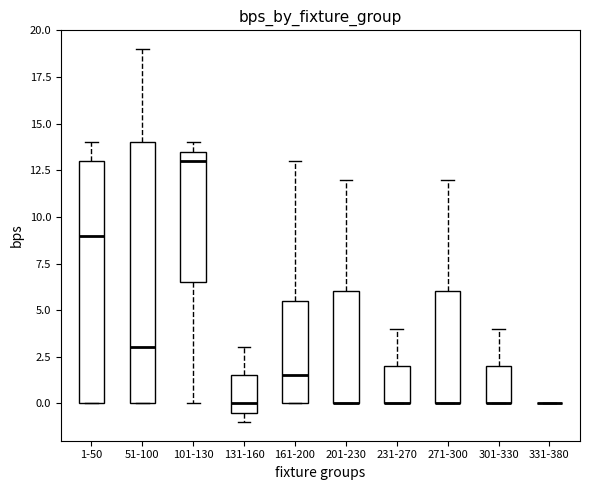

Where does the upper whisker of the box for 131-160 end on the y-axis? The values are not printed on the chart, so give them approximately, as read against the axis.

3.0